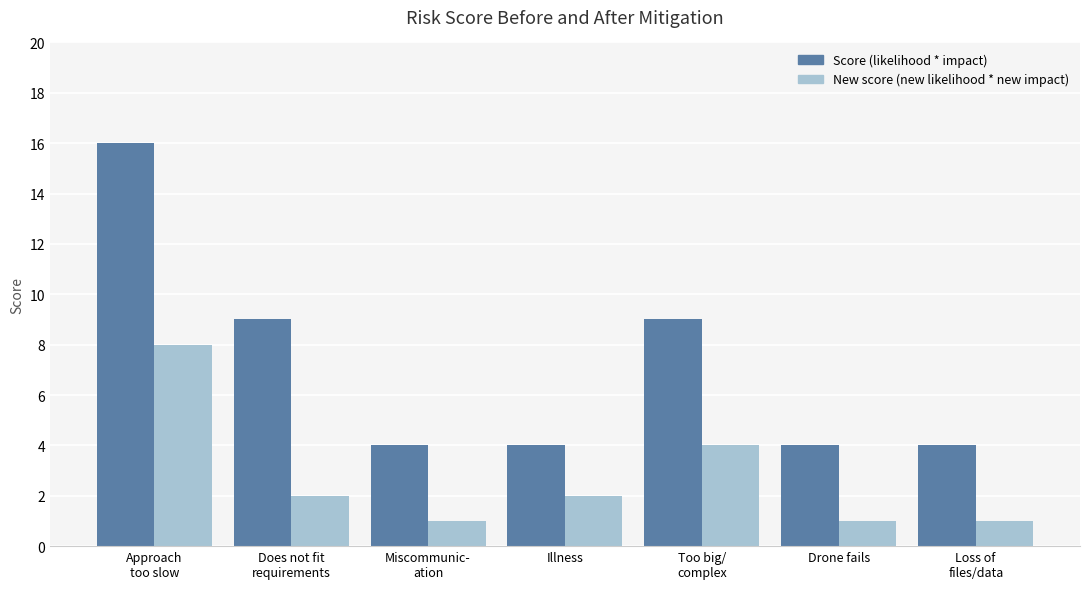

How many distinct data groups are displayed?

2